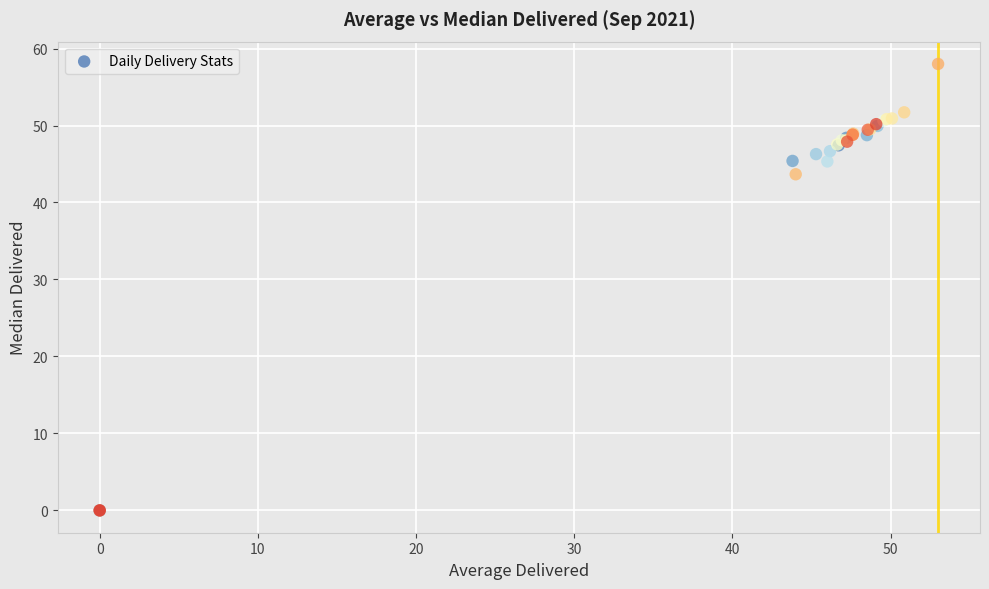

What Y value in the scatter plot is closest to 29?

43.7